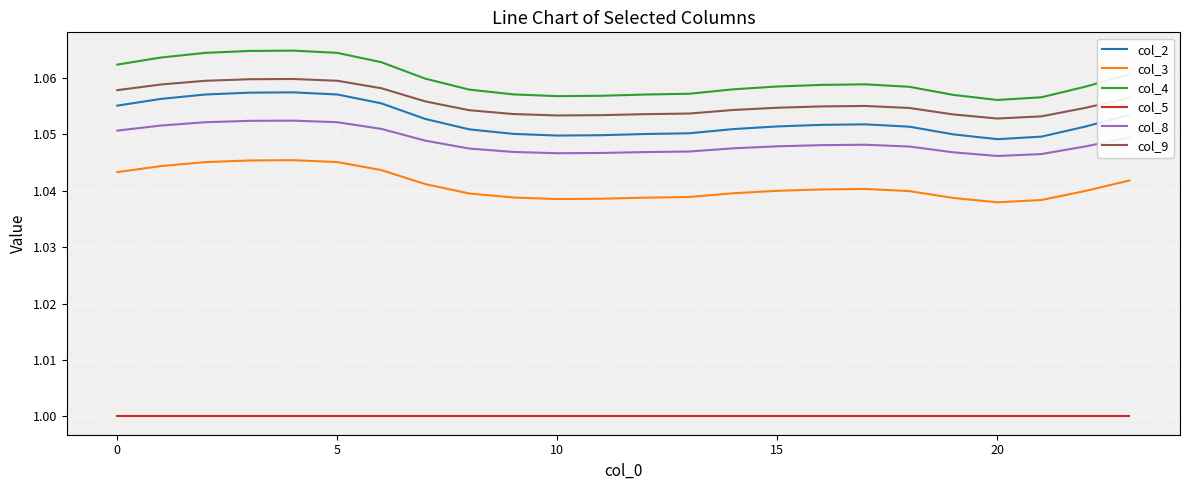

Which series has the largest total across all categories?

col_4